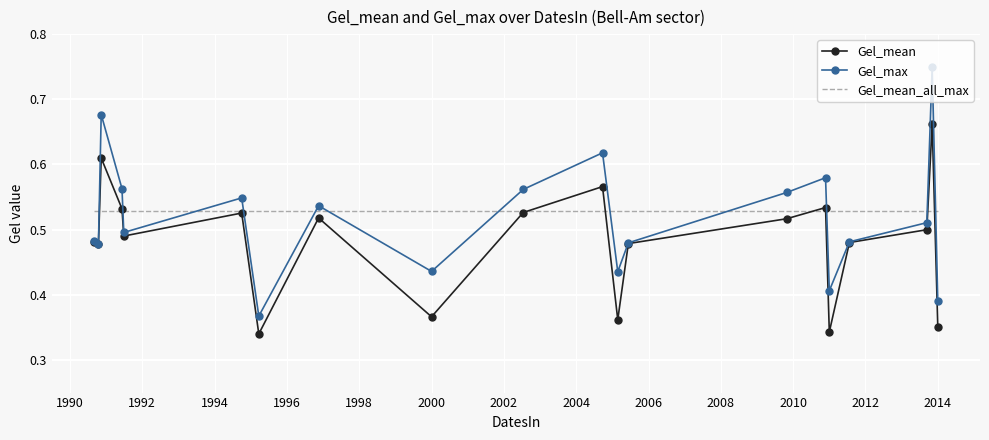

Rank the series by their maximum value, from lowest to highest.

Gel_mean_all_max, Gel_mean, Gel_max